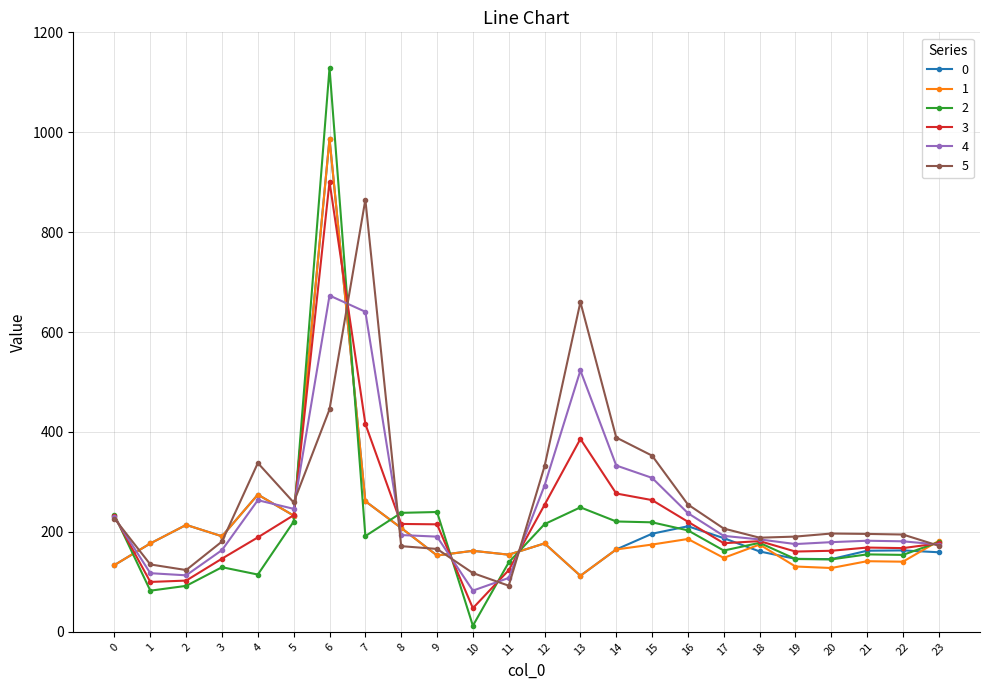

What is the total value across all series at 4?

1454.4